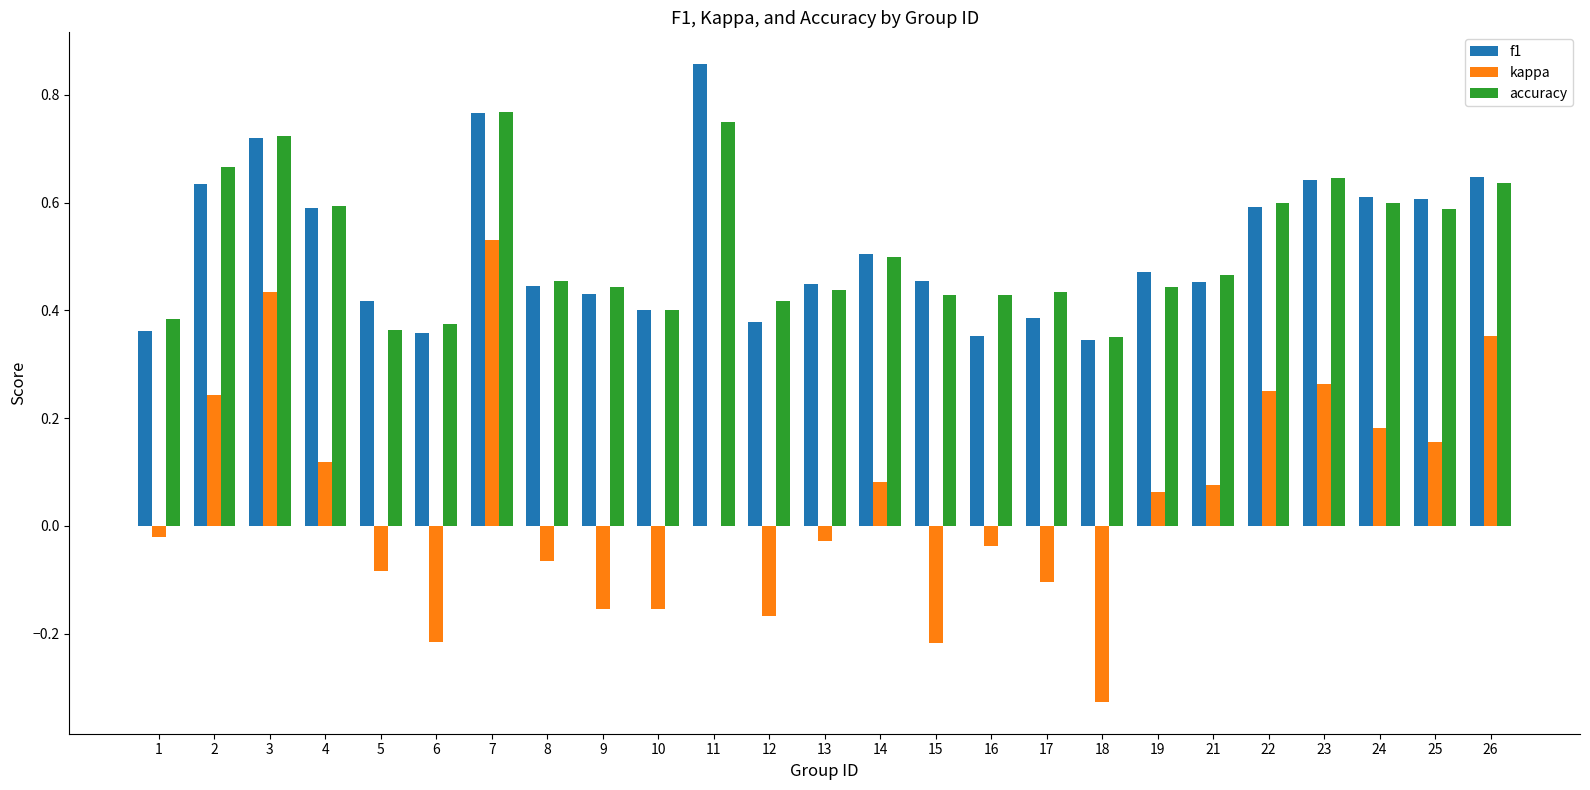

The accuracy series shows 0.3 at 21. True or false?

False